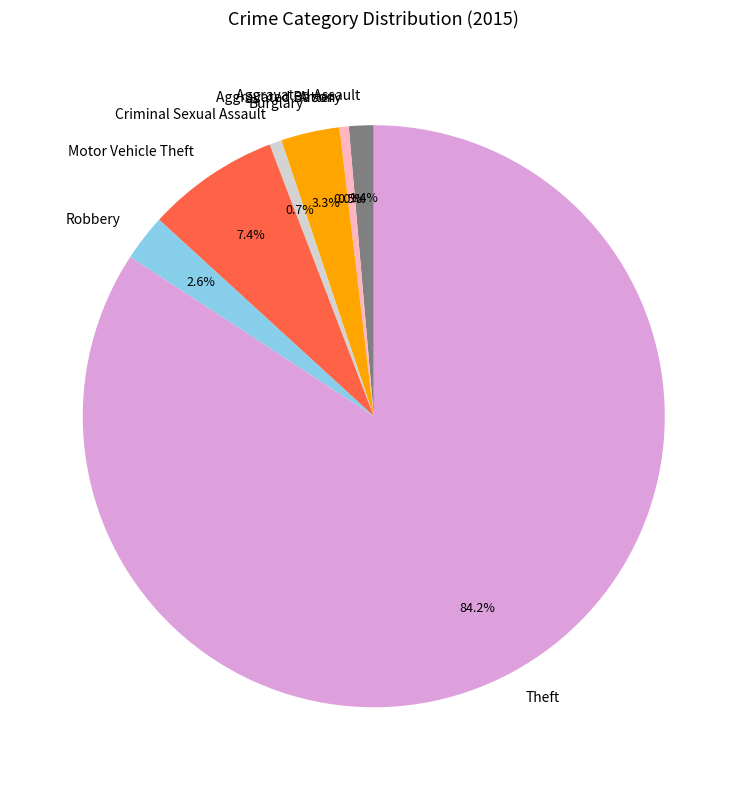

How many slices are in this pie chart?

8